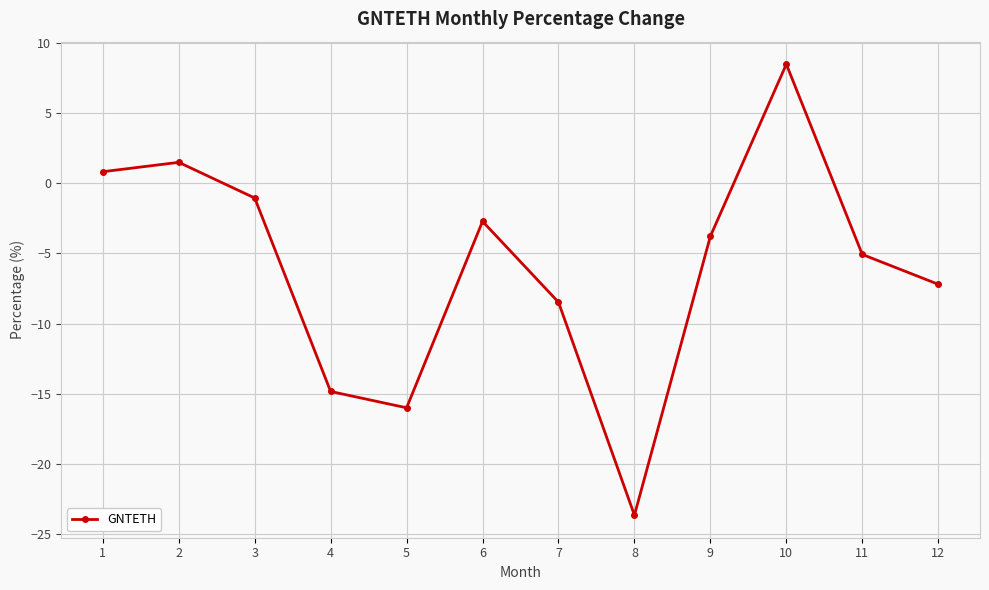

What is the change in value from 6 to 9?

-1.1